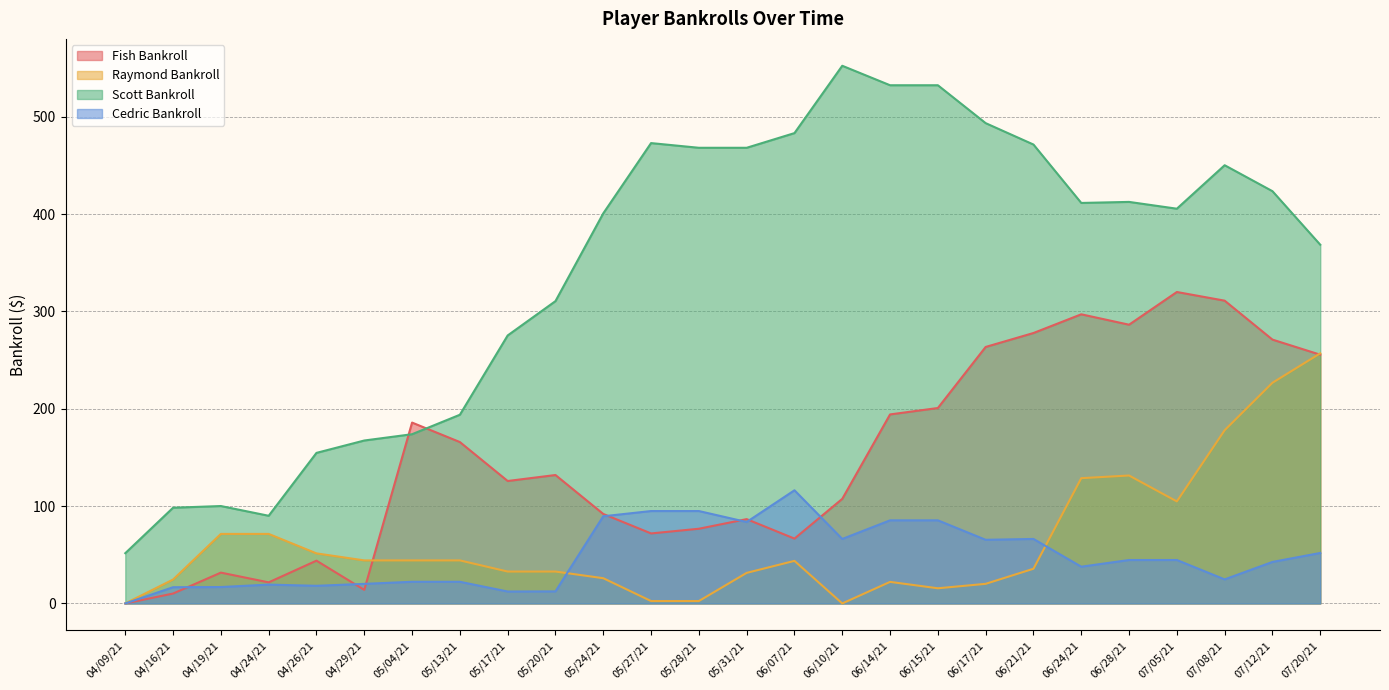

What position from the left is 05/20/21?

10